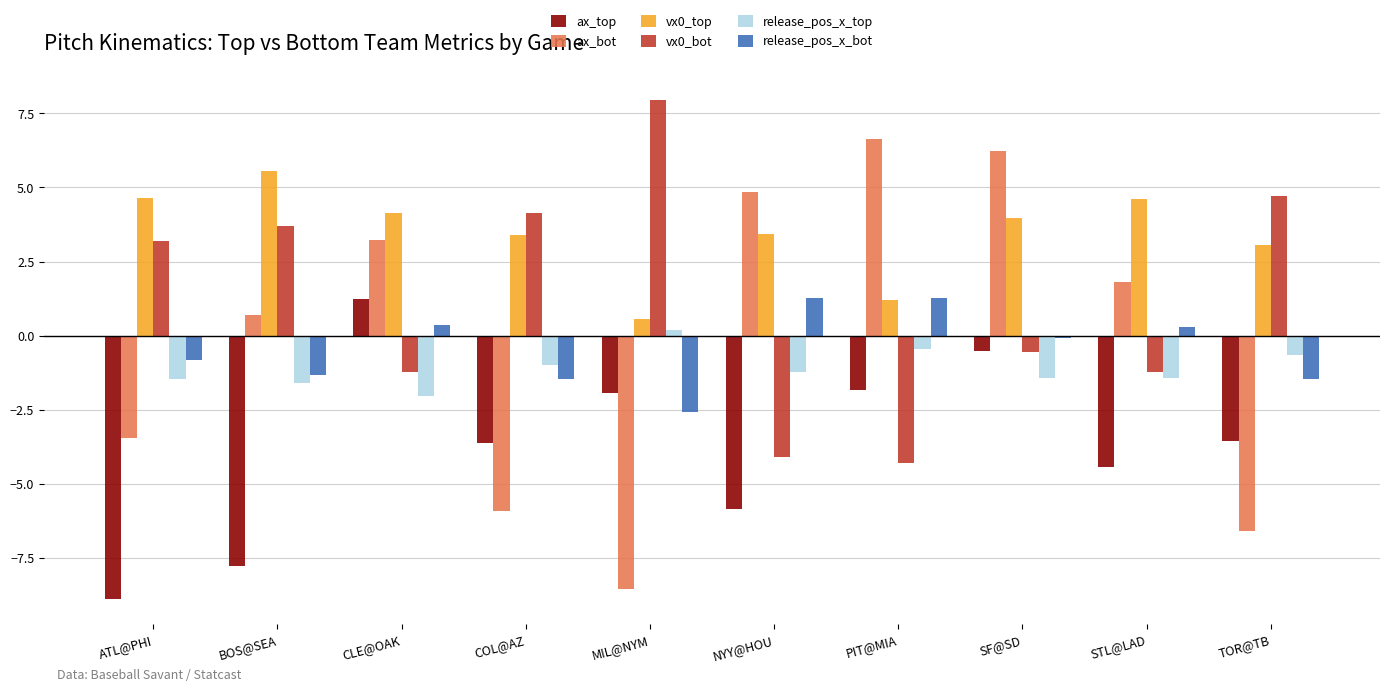

What is the average value of the release_pos_x_top series?

-1.1